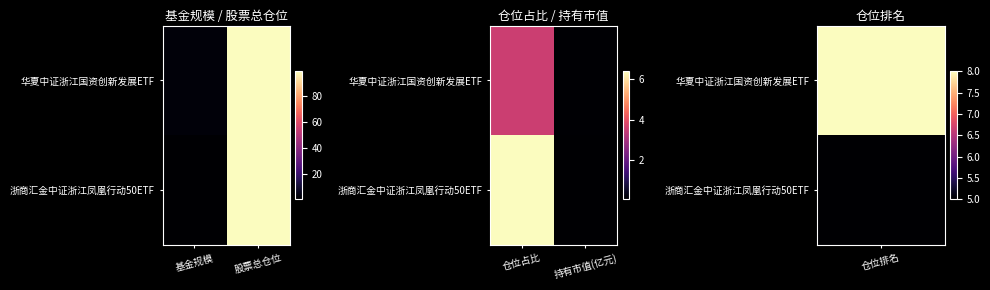

At which label does 浙商汇金中证浙江凤凰行动50ETF first exceed 6?

仓位占比